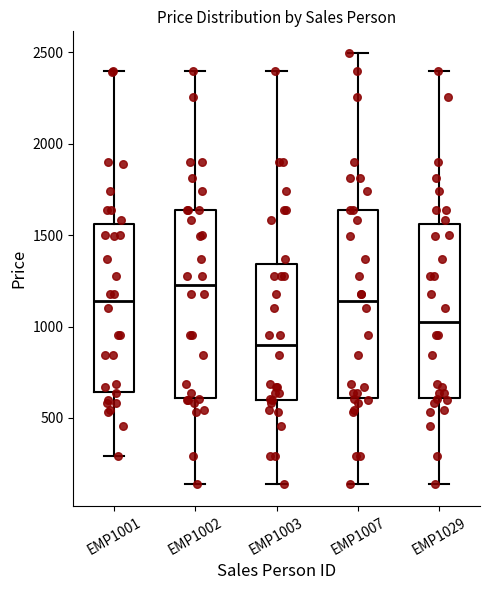

Reading left to right, read every box against the y-axis: the position of its median line, the range the box covers, and the ends of its whiskers. The values are not printed on the chart, so give them approximately, as read against the axis.

EMP1001: median 1150, box 650 to 1550, whiskers 300 to 2400
EMP1002: median 1250, box 600 to 1650, whiskers 150 to 2400
EMP1003: median 900, box 600 to 1350, whiskers 150 to 2400
EMP1007: median 1150, box 600 to 1650, whiskers 150 to 2500
EMP1029: median 1050, box 600 to 1550, whiskers 150 to 2400